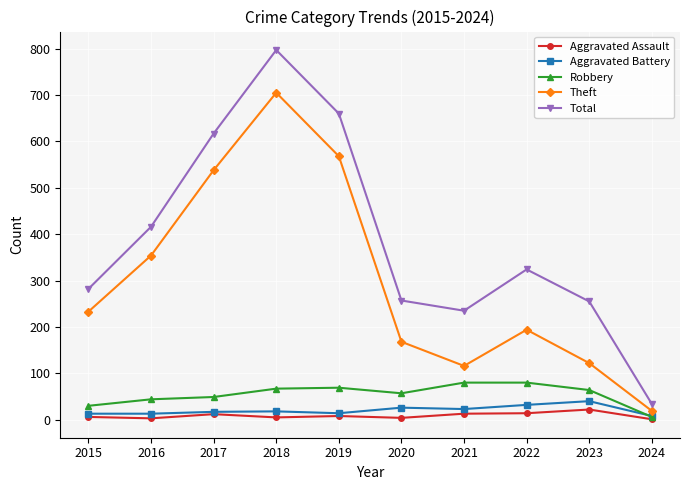

What is the difference between the highest and lowest values at 2016?

413